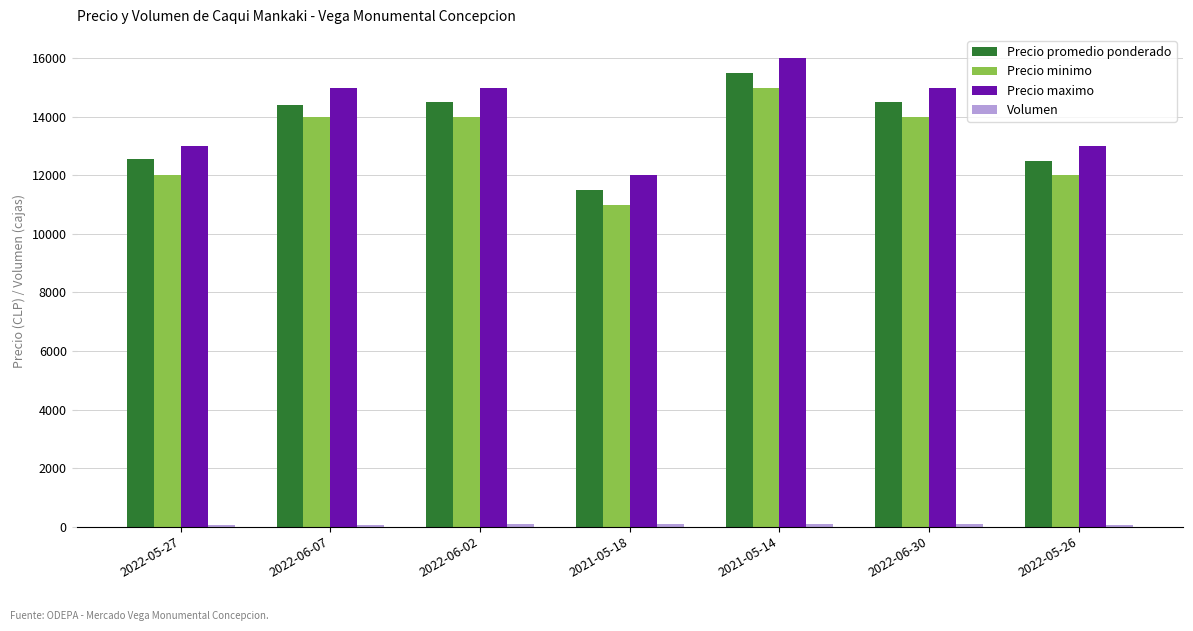

Is it true that Precio maximo equals 15000 at 2022-06-07?

True